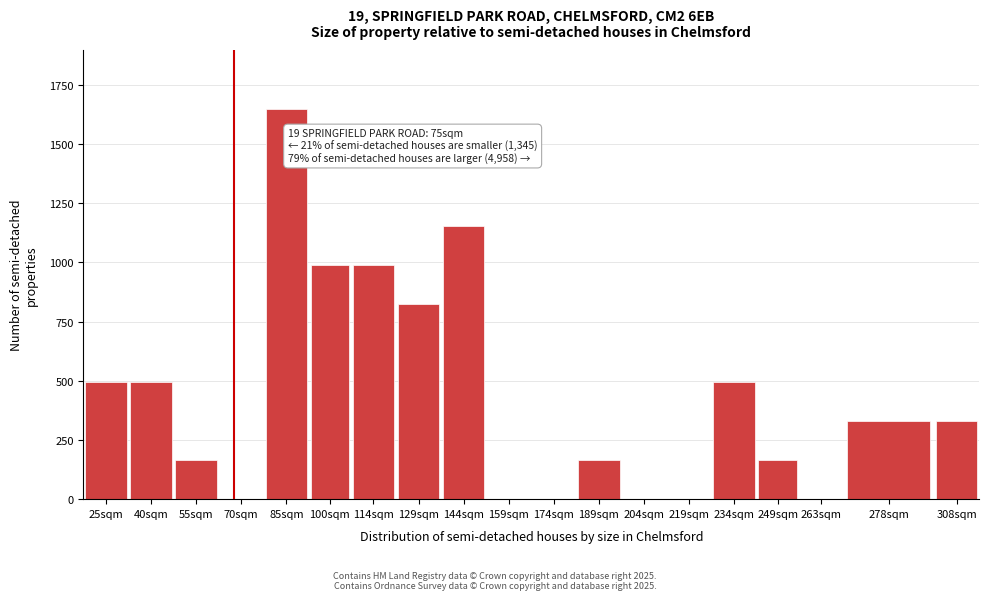

Reading right to left, extract all data points from this chart.

308sqm=330	278sqm=330	263sqm=0	249sqm=165	234sqm=495	219sqm=0	204sqm=0	189sqm=165	174sqm=0	159sqm=0	144sqm=1155	129sqm=825	114sqm=990	100sqm=990	85sqm=1650	70sqm=0	55sqm=165	40sqm=495	25sqm=495